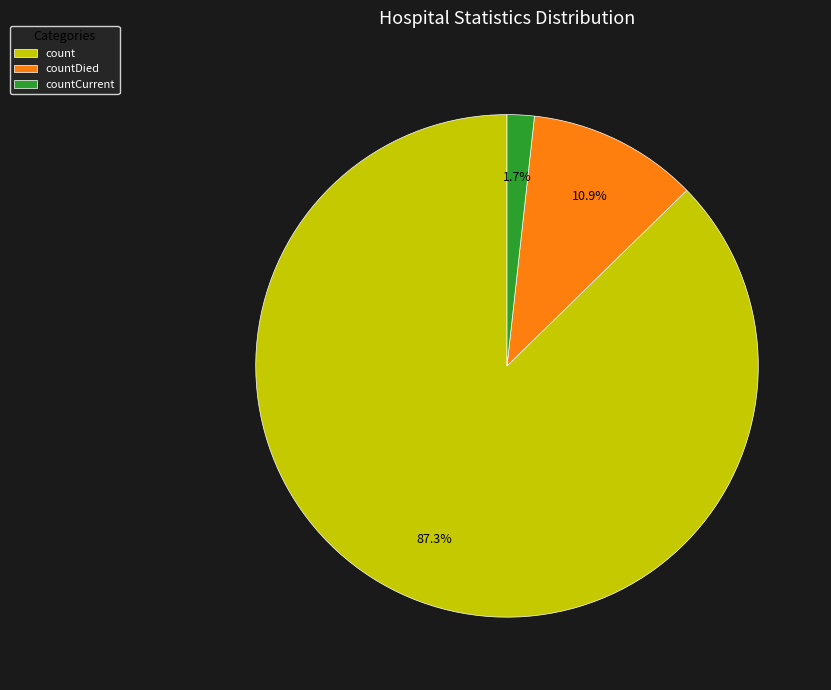

The countCurrent slice represents 2% of the pie. True or false?

True